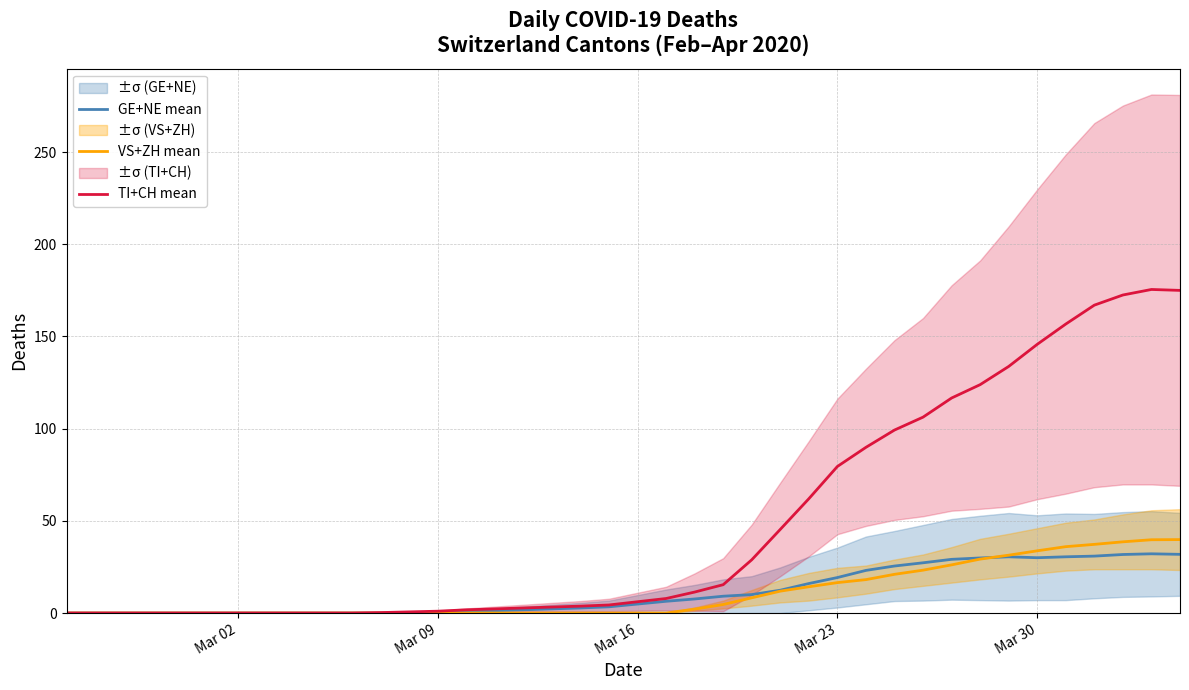

Is it true that VS+ZH mean equals 19.0 at 26?

False